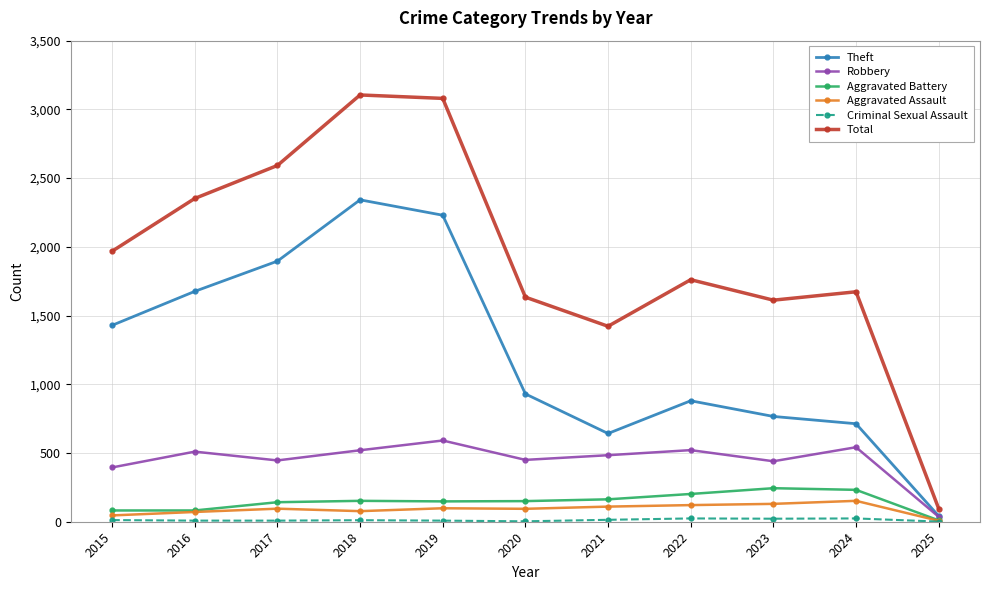

Which series has the largest total across all categories?

Total